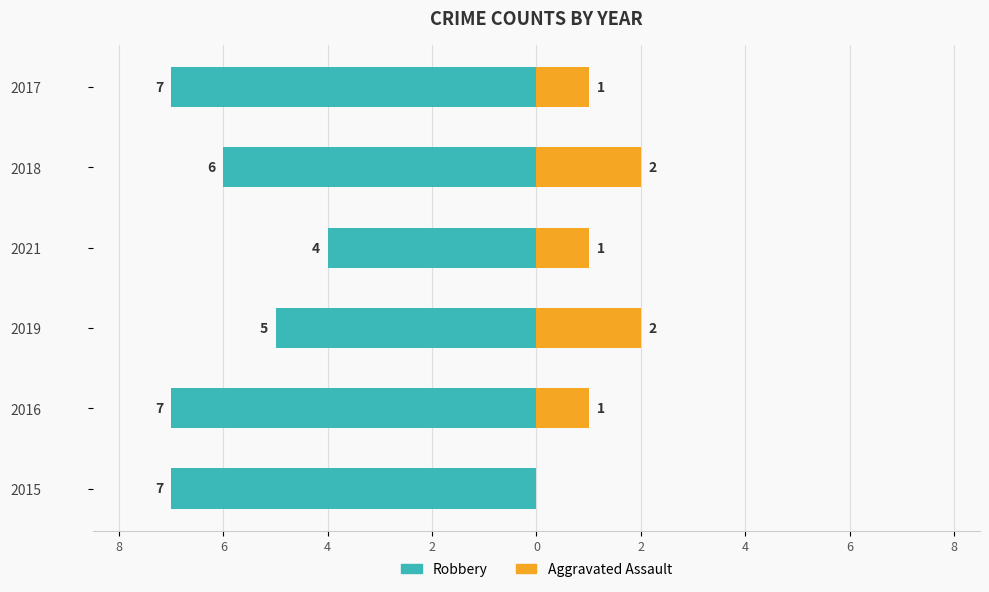

The value of Robbery at 2019 is -8. True or false?

False